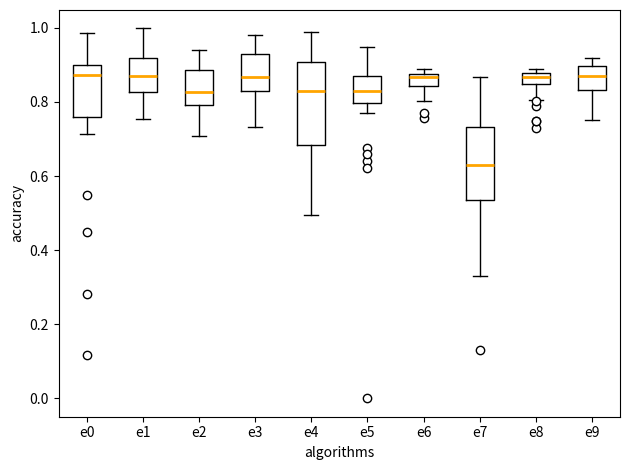

Reading left to right, read every box against the y-axis: the position of its median line, the range the box covers, and the ends of its whiskers. The values are not printed on the chart, so give them approximately, as read against the axis.

e0: median 0.88, box 0.76 to 0.90, whiskers 0.72 to 0.98
e1: median 0.88, box 0.82 to 0.92, whiskers 0.76 to 1.00
e2: median 0.82, box 0.80 to 0.88, whiskers 0.70 to 0.94
e3: median 0.86, box 0.82 to 0.92, whiskers 0.74 to 0.98
e4: median 0.82, box 0.68 to 0.90, whiskers 0.50 to 0.98
e5: median 0.84, box 0.80 to 0.88, whiskers 0.76 to 0.94
e6: median 0.86, box 0.84 to 0.88, whiskers 0.80 to 0.88 (just above the box's upper edge)
e7: median 0.62, box 0.54 to 0.74, whiskers 0.32 to 0.86
e8: median 0.86, box 0.84 to 0.88, whiskers 0.80 to 0.88 (just above the box's upper edge)
e9: median 0.88, box 0.84 to 0.90, whiskers 0.76 to 0.92